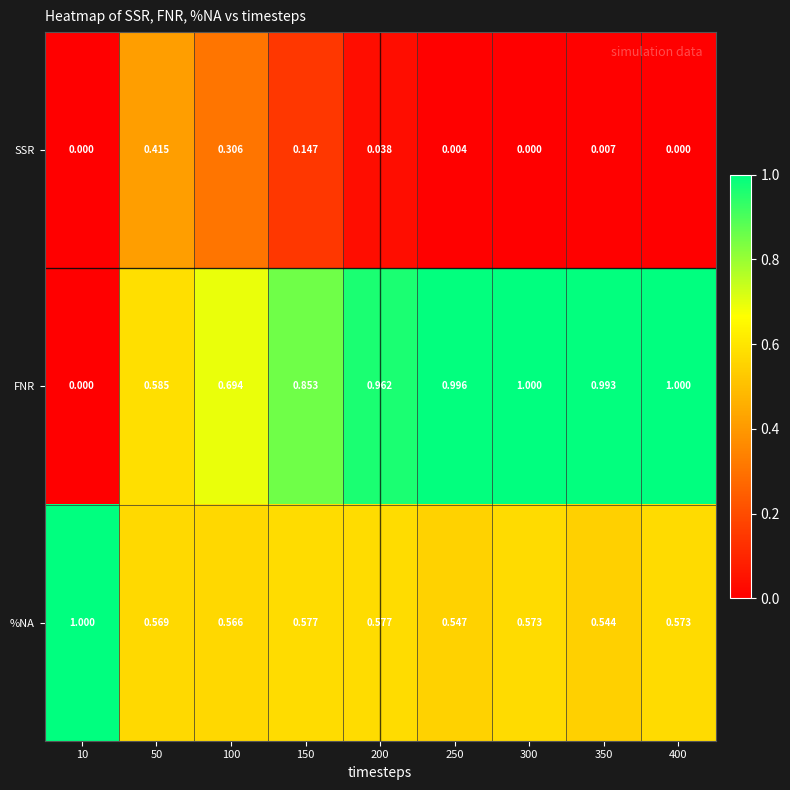

Between 10 and 250, which series saw the biggest shift?

FNR